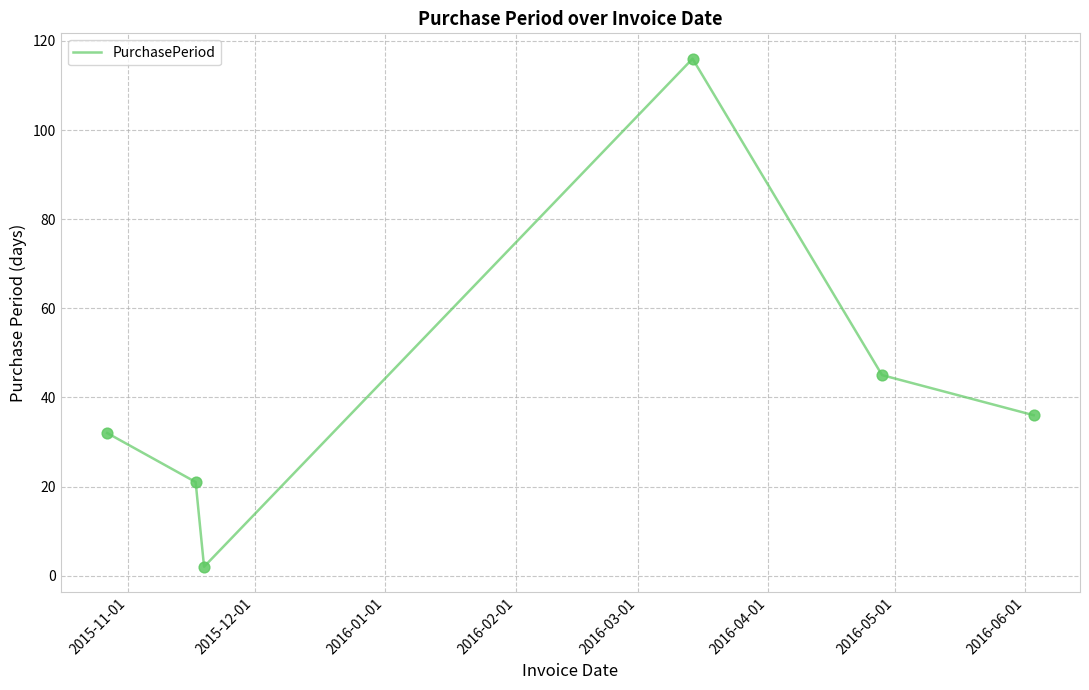

What is the difference between the maximum and minimum values?

114